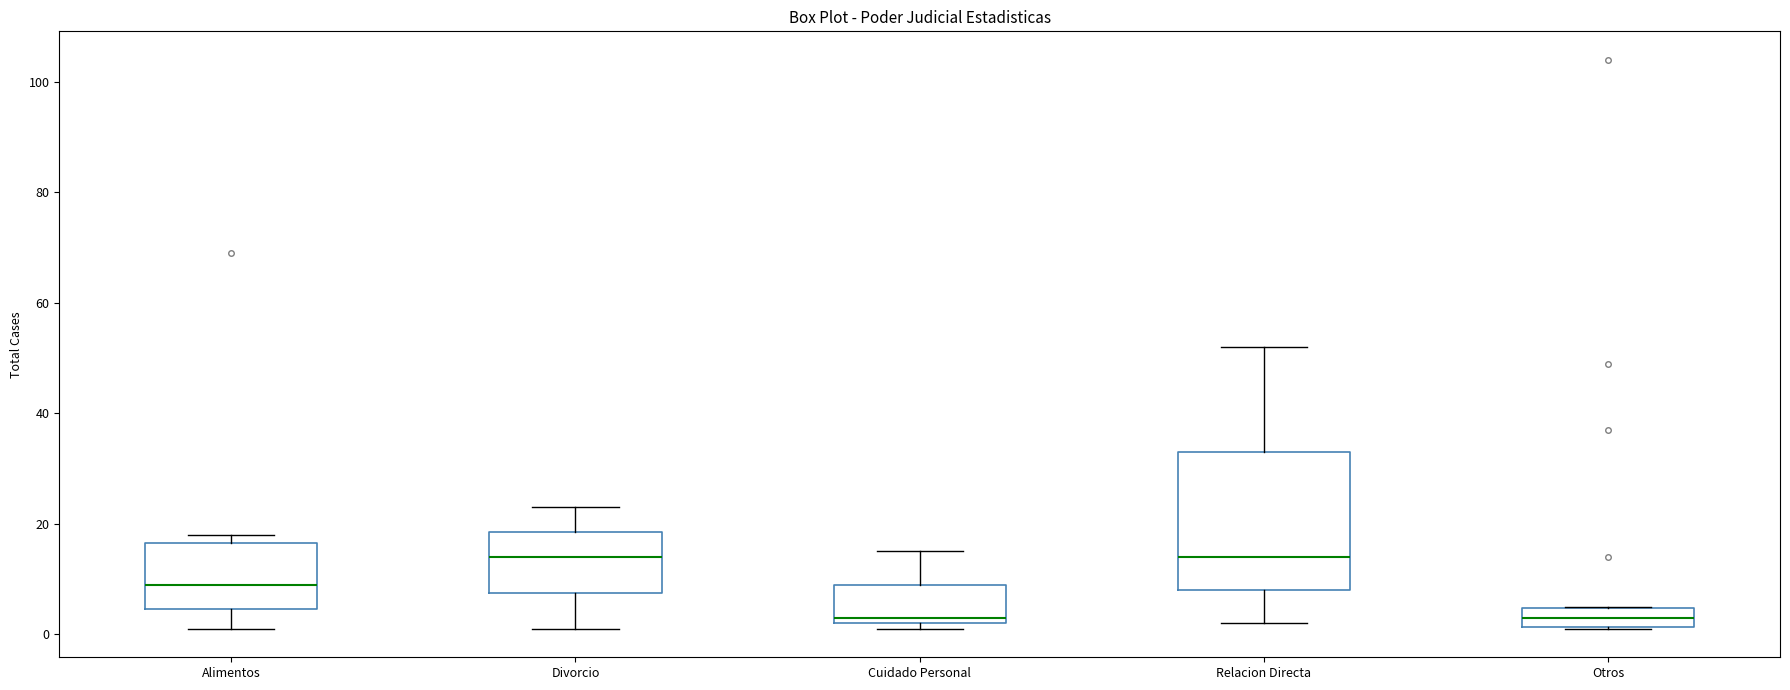

Reading left to right, transcribe this box plot: for each box, give where its median line is, the range the box spans, and where its two whiskers end, as read against the y-axis. The values are not printed on the chart, so give them approximately, as read against the axis.

Alimentos: median 10, box 4 to 16, whiskers 2 to 18
Divorcio: median 14, box 8 to 18, whiskers 2 to 24
Cuidado Personal: median 4, box 2 to 10, whiskers 2 (just below the box's lower edge) to 16
Relacion Directa: median 14, box 8 to 34, whiskers 2 to 52
Otros: median 4 (inside the box), box 2 to 4, whiskers 2 to 6